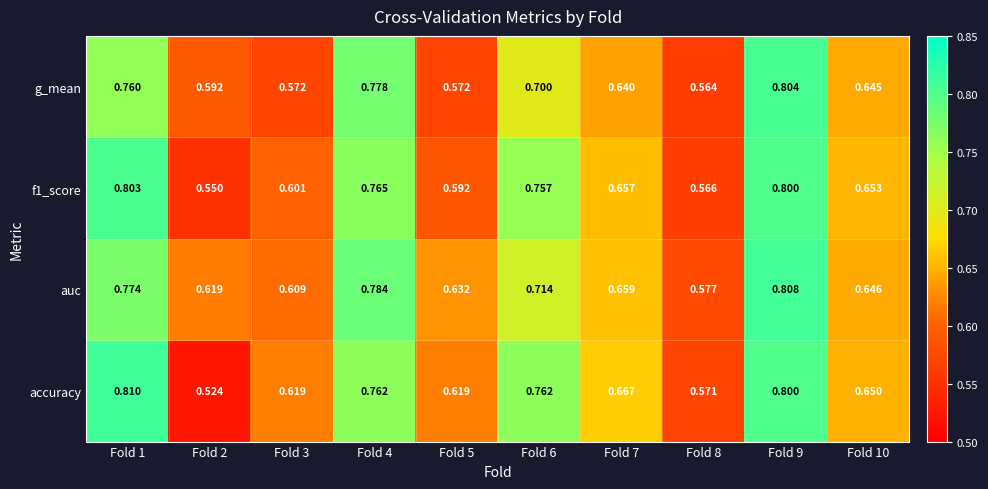

Which series has the widest spread of values?

accuracy